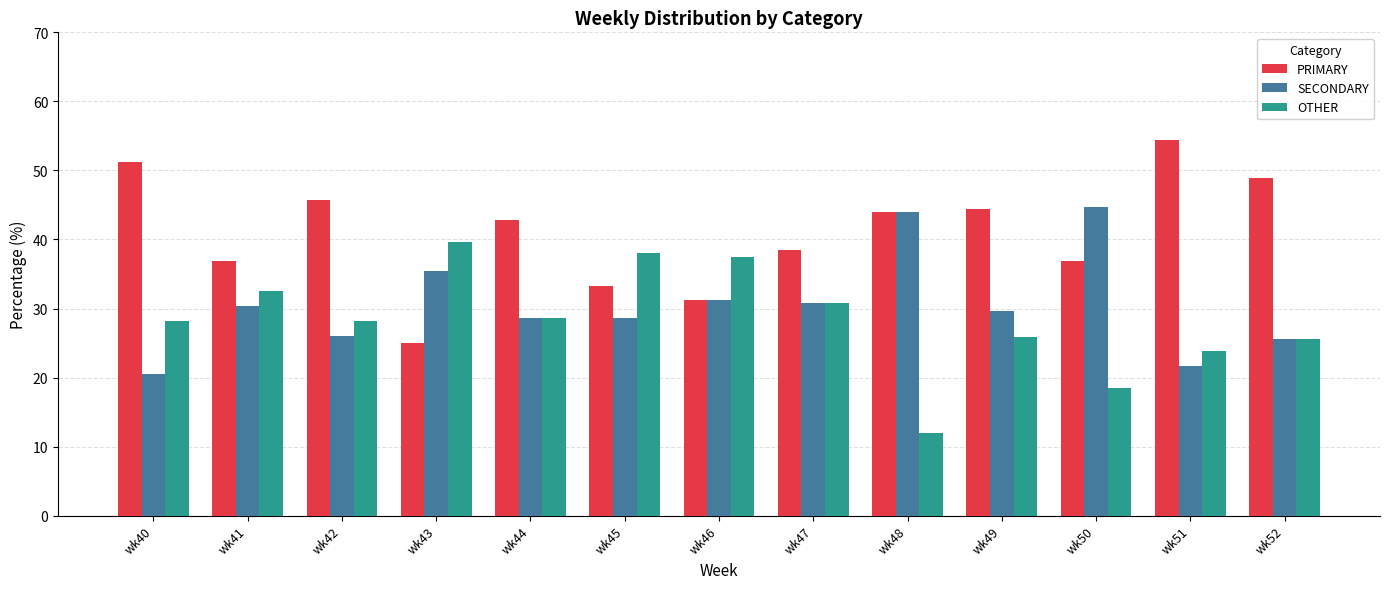

Is the value of PRIMARY at wk43 greater than the value of SECONDARY at wk40?

Yes